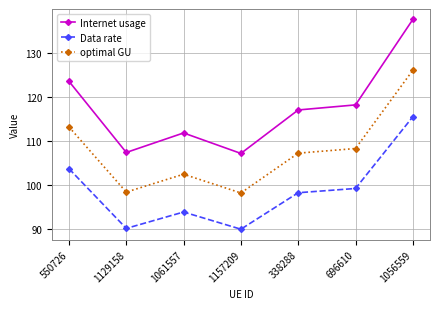

At 1157209, list the series in order from largest to smallest.

Internet usage, optimal GU, Data rate